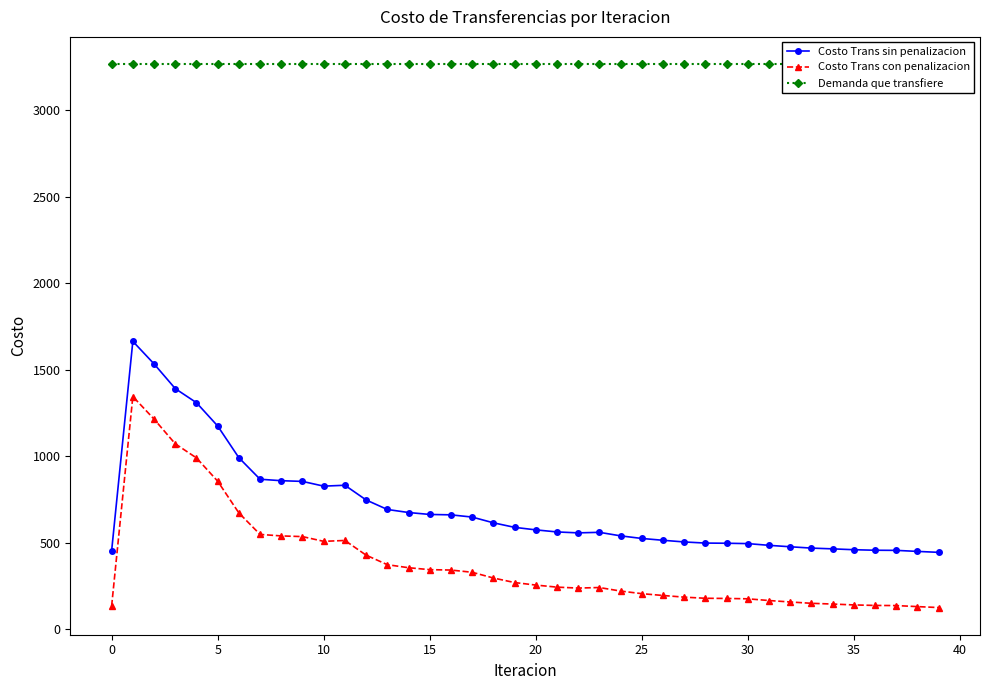

Which has a higher value, 14 or 25?

14